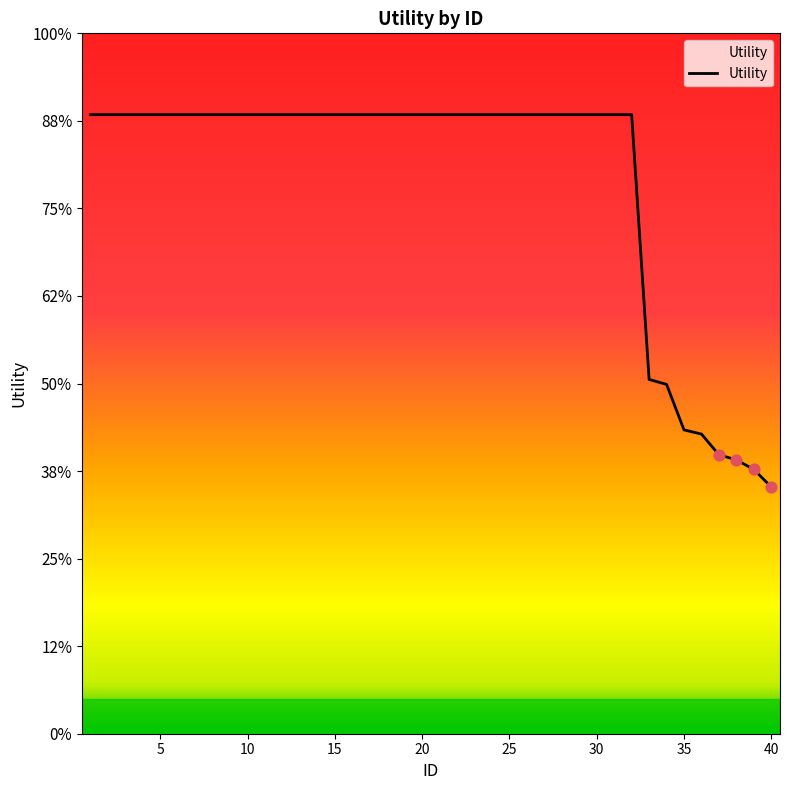

Does the chart have visible grid lines?

No